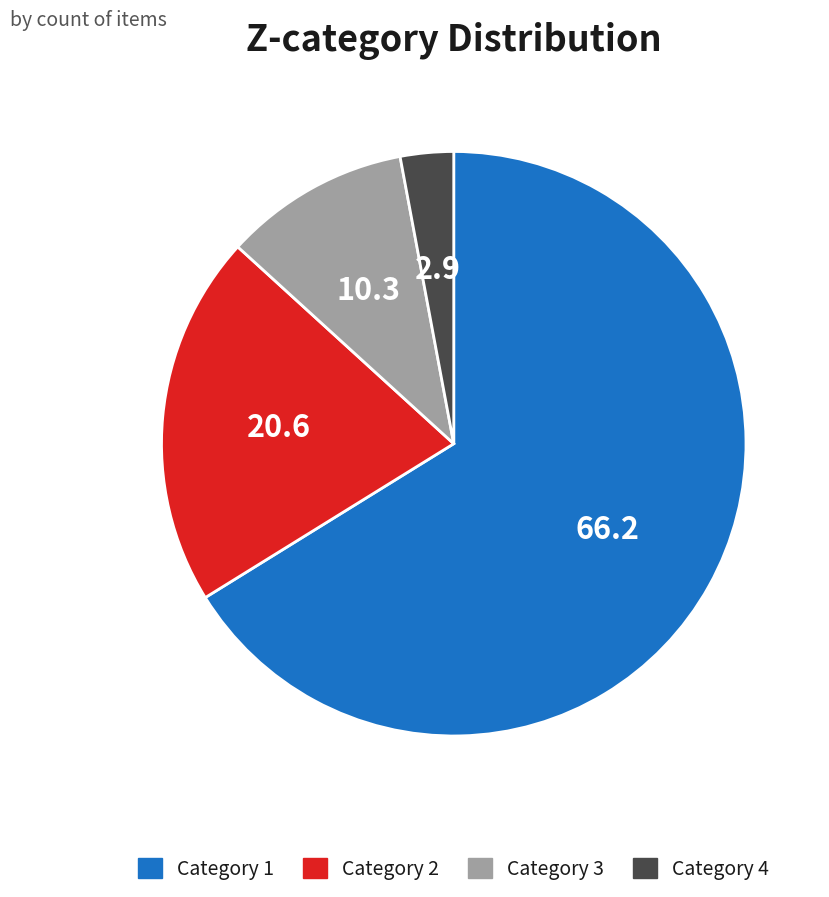

Is there any slice that represents more than half of the pie?

Yes